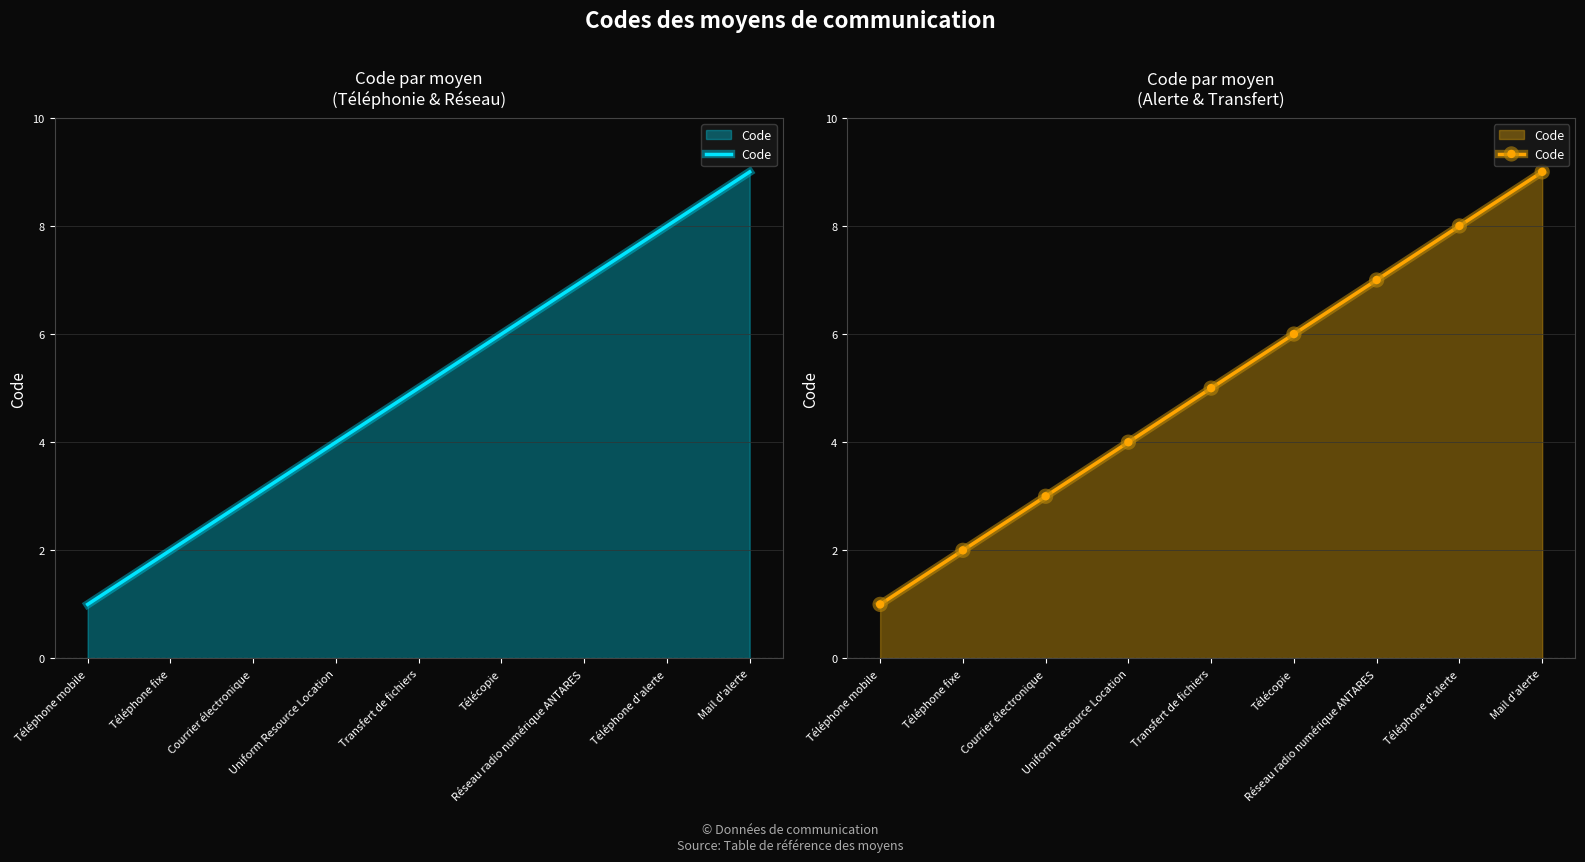

What is the change in value from Téléphone mobile to Transfert de fichiers?

+4